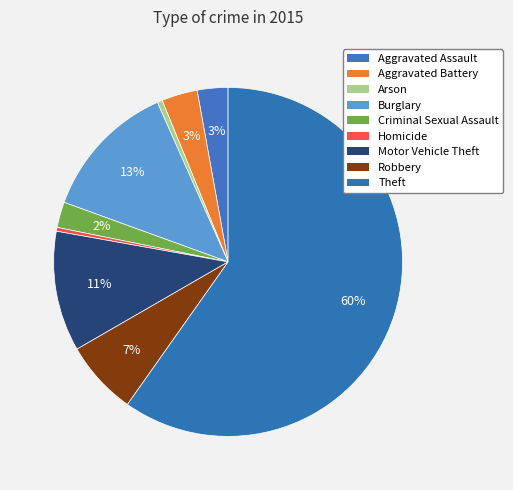

What is the smallest slice in the pie chart?

Homicide